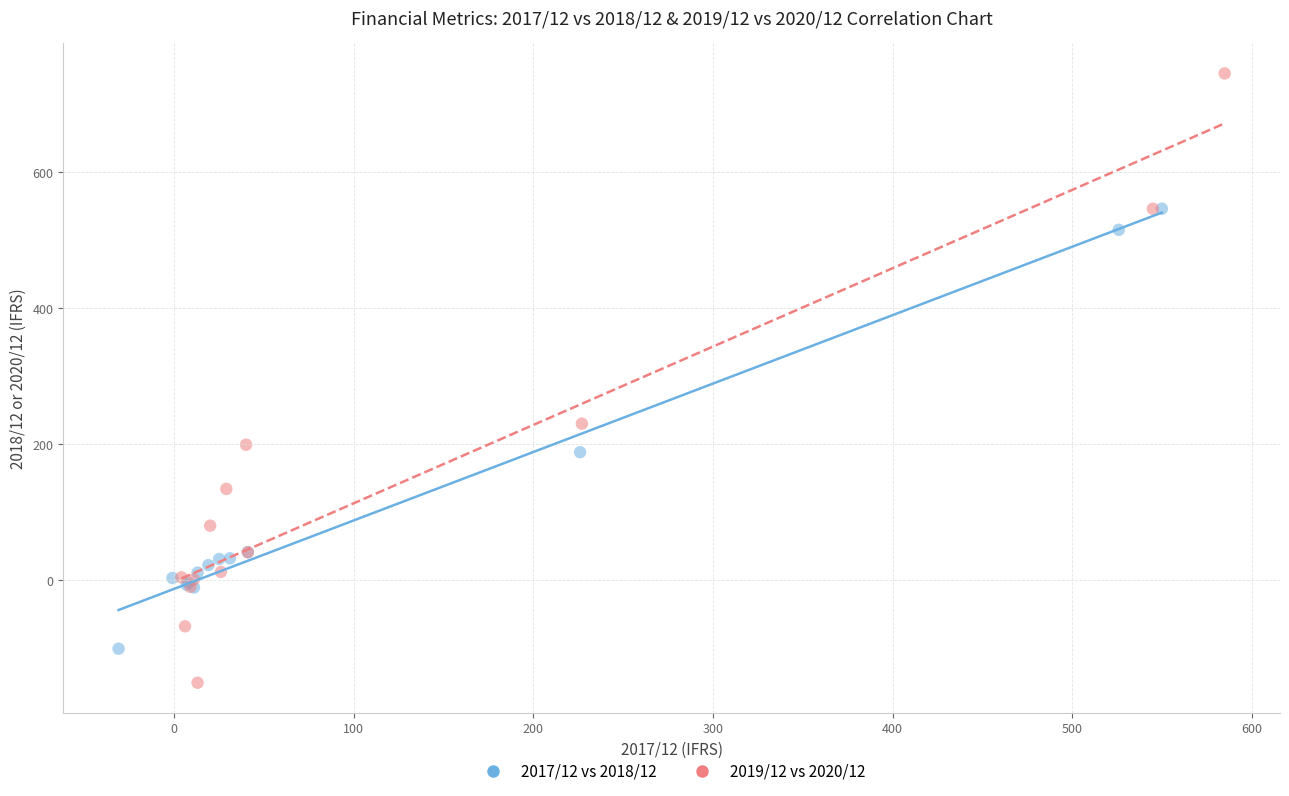

Which series reaches the maximum Y coordinate?

2019/12 vs 2020/12